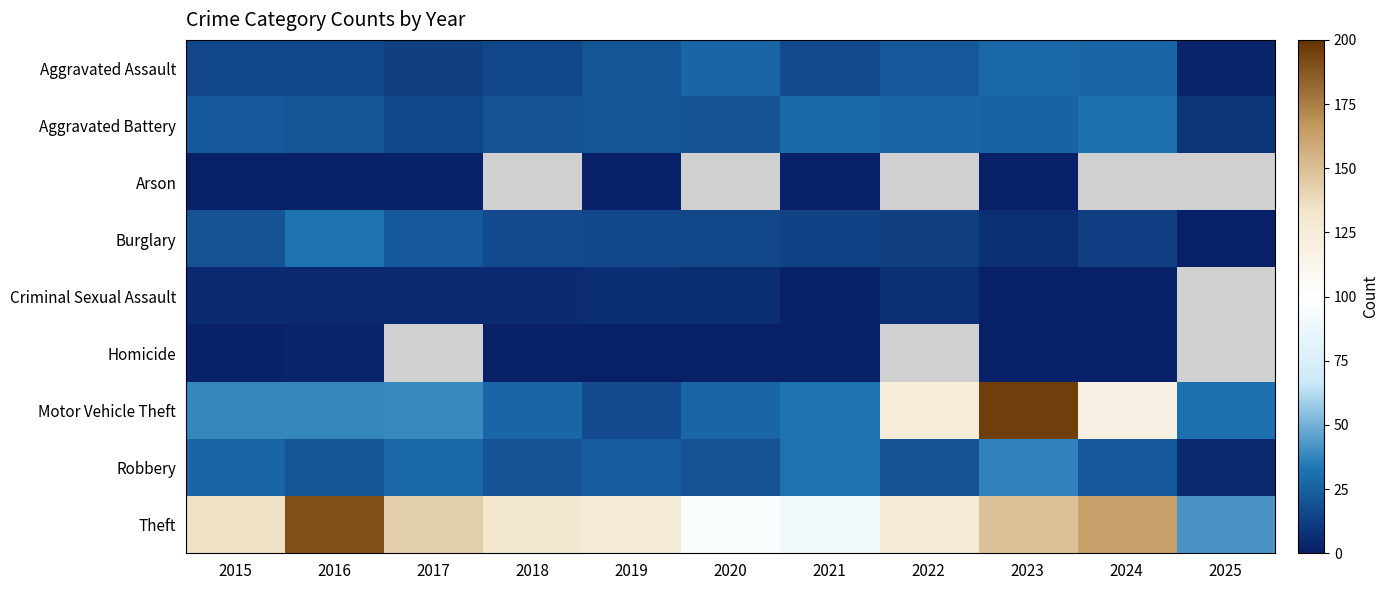

At which label does Burglary first exceed 15?

2015